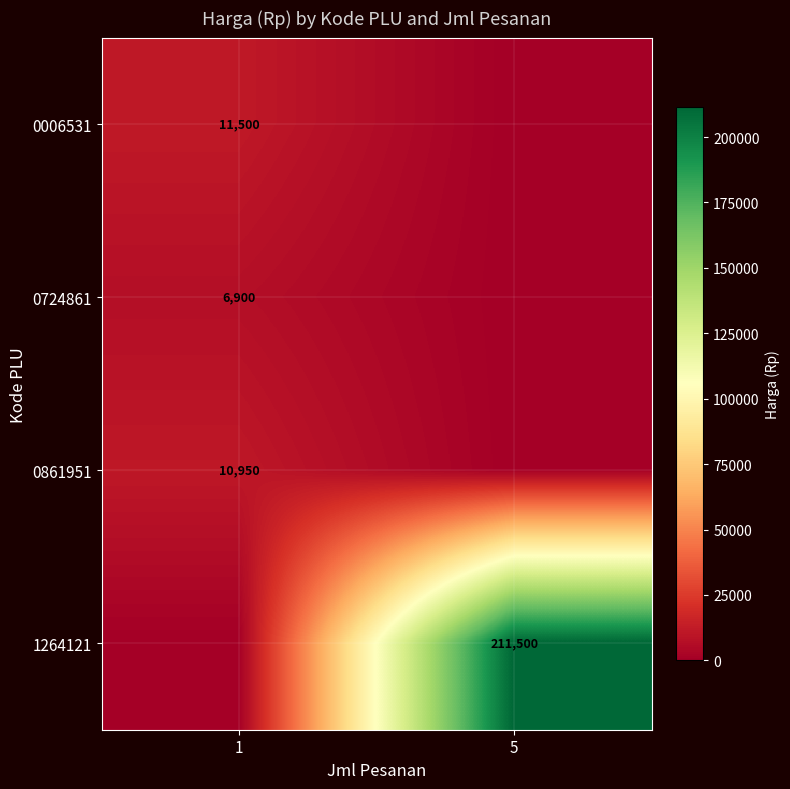

What is the greatest value displayed?

211500